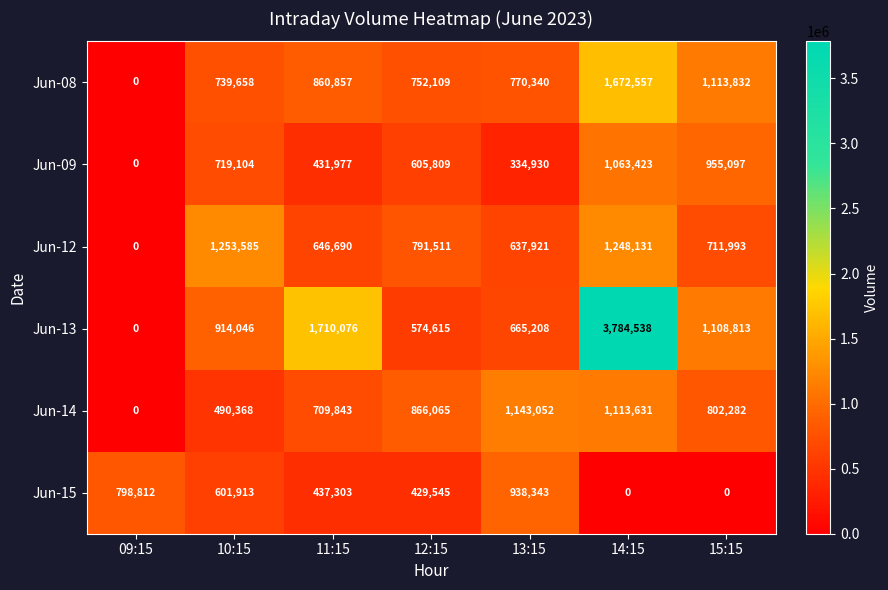

What is the difference between the maximum and minimum values in the Jun-14 series?

1143052